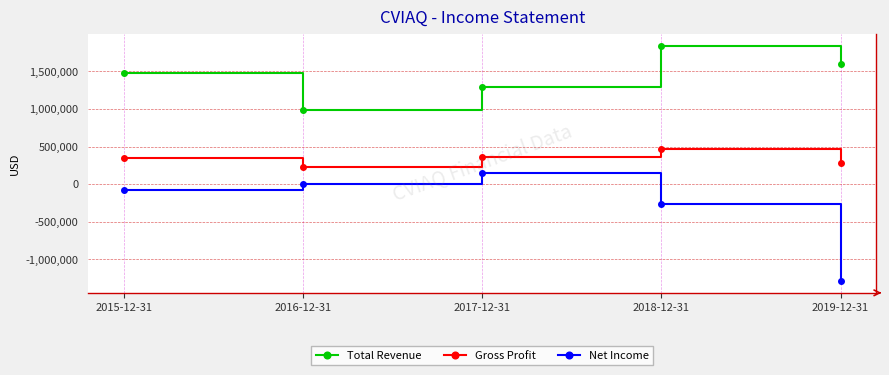

Reading right to left, extract all data points from this chart.

Total Revenue: 2019-12-31=1595400	2018-12-31=1842900	2017-12-31=1295100	2016-12-31=982700	2015-12-31=1472900
Gross Profit: 2019-12-31=276300	2018-12-31=462200	2017-12-31=366500	2016-12-31=230000	2015-12-31=345100
Net Income: 2019-12-31=-1290100	2018-12-31=-270500	2017-12-31=154200	2016-12-31=3700	2015-12-31=-72400